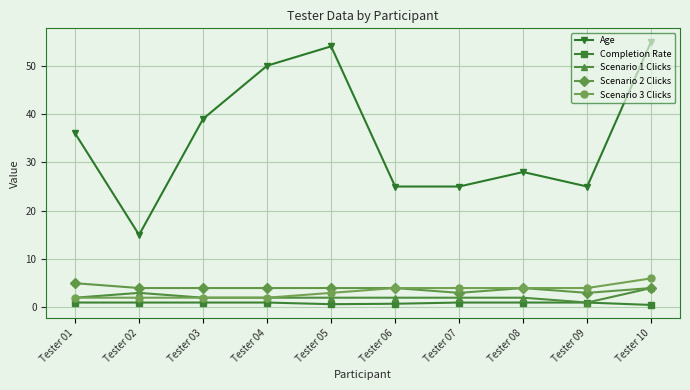

What is the sum of the Age values at Tester 07 and Tester 02?

40.0